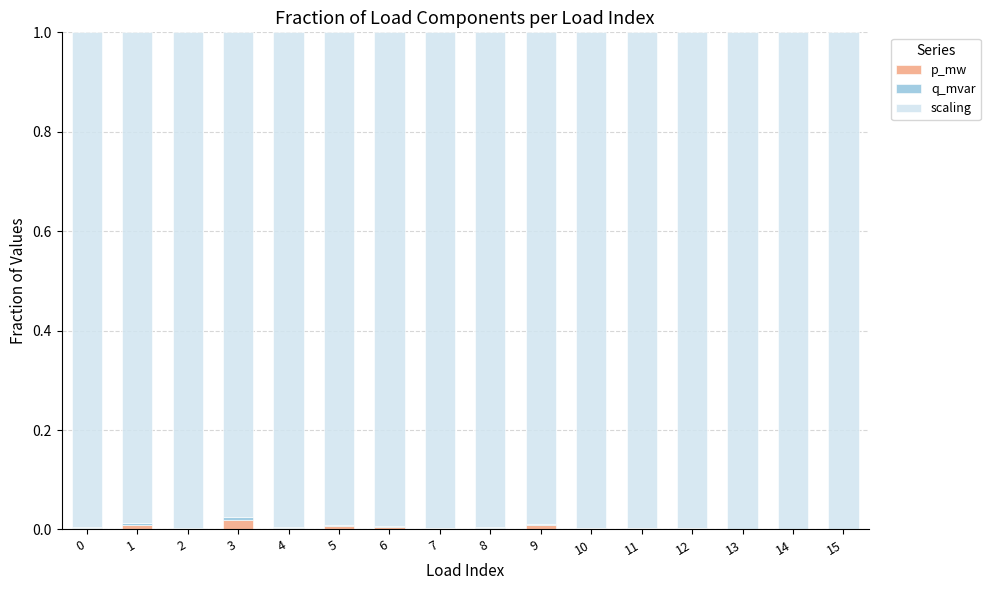

True or false: p_mw has a value of 0.0 at 14.

True